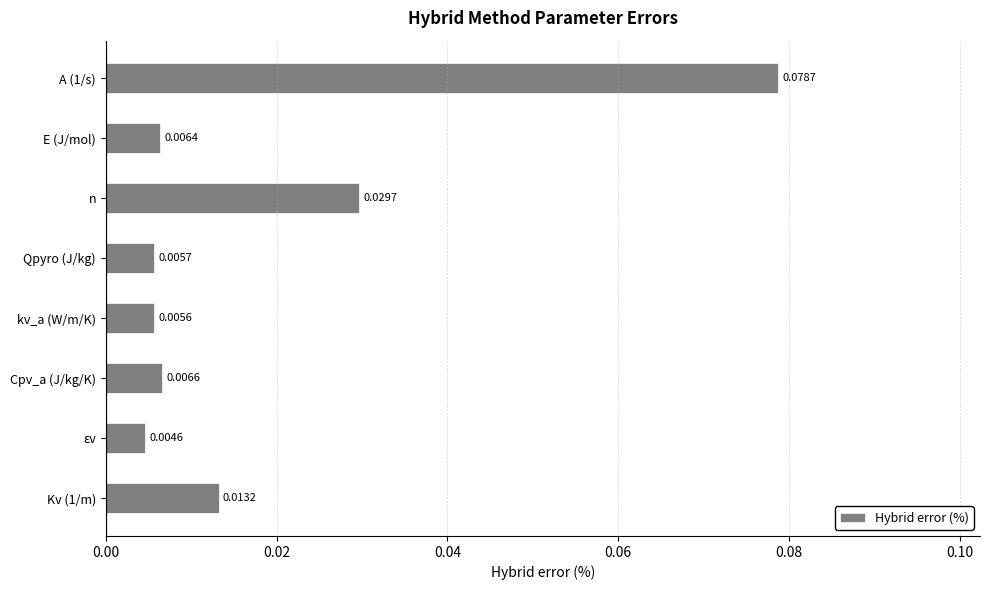

At which label is the value closest to 0?

εv